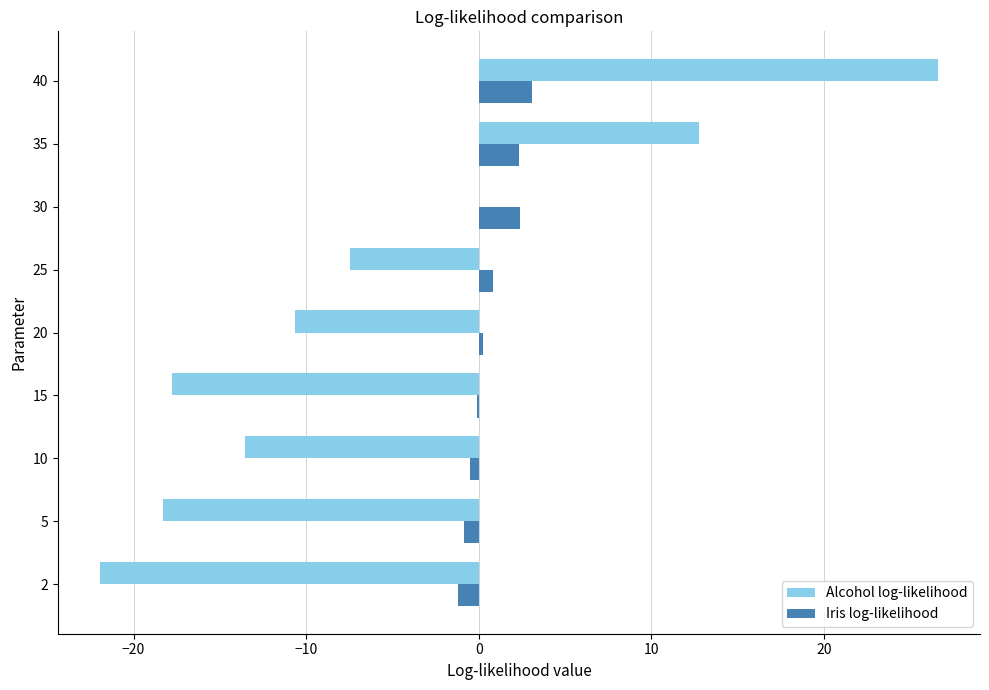

What is the sum of all Iris log-likelihood values?

6.3